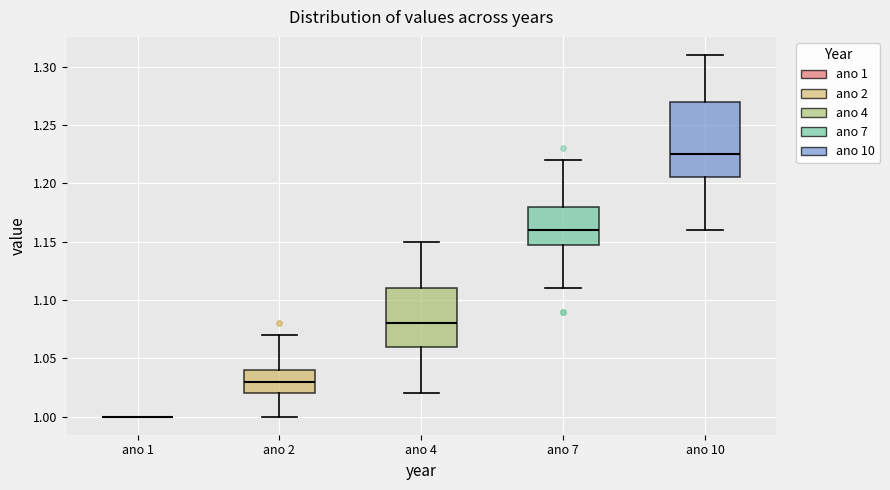

Where does the upper whisker of the box for ano 4 end on the y-axis? The values are not printed on the chart, so give them approximately, as read against the axis.

1.150